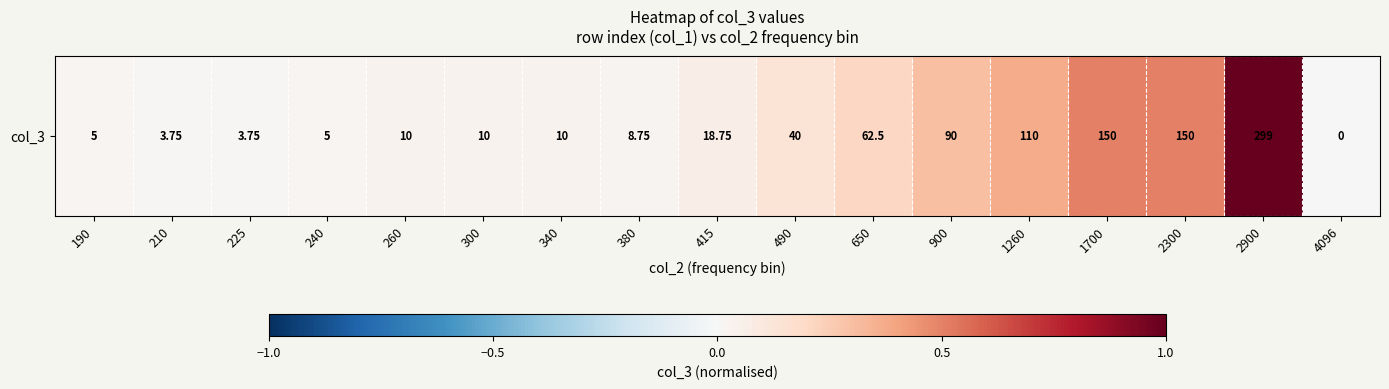

Is it true that the value at 1260 is 0.2?

False